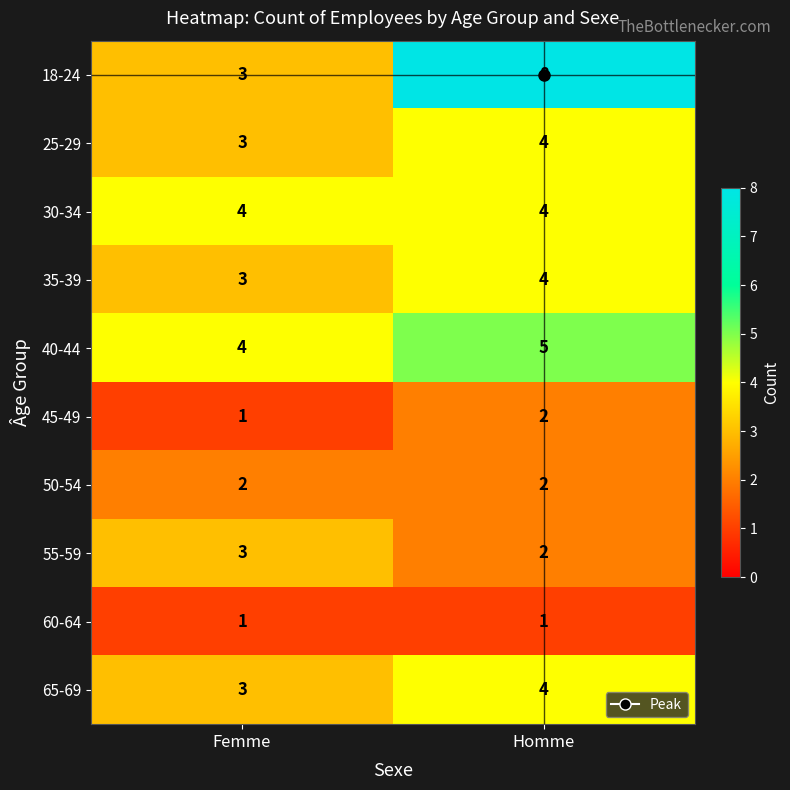

The 30-34 series shows 4 at Homme. True or false?

True